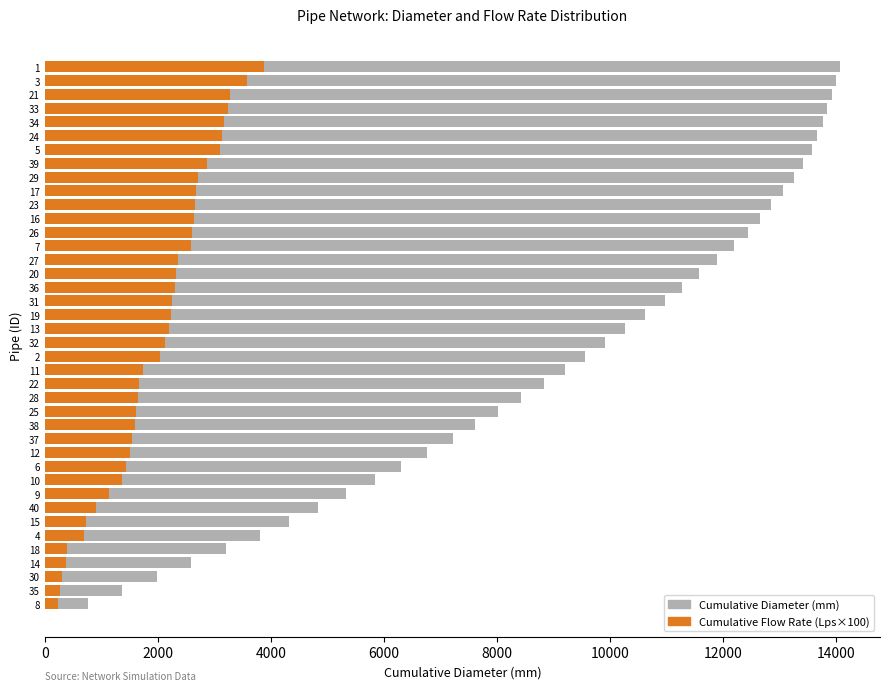

At how many categories does at least one series exceed 8856?

23